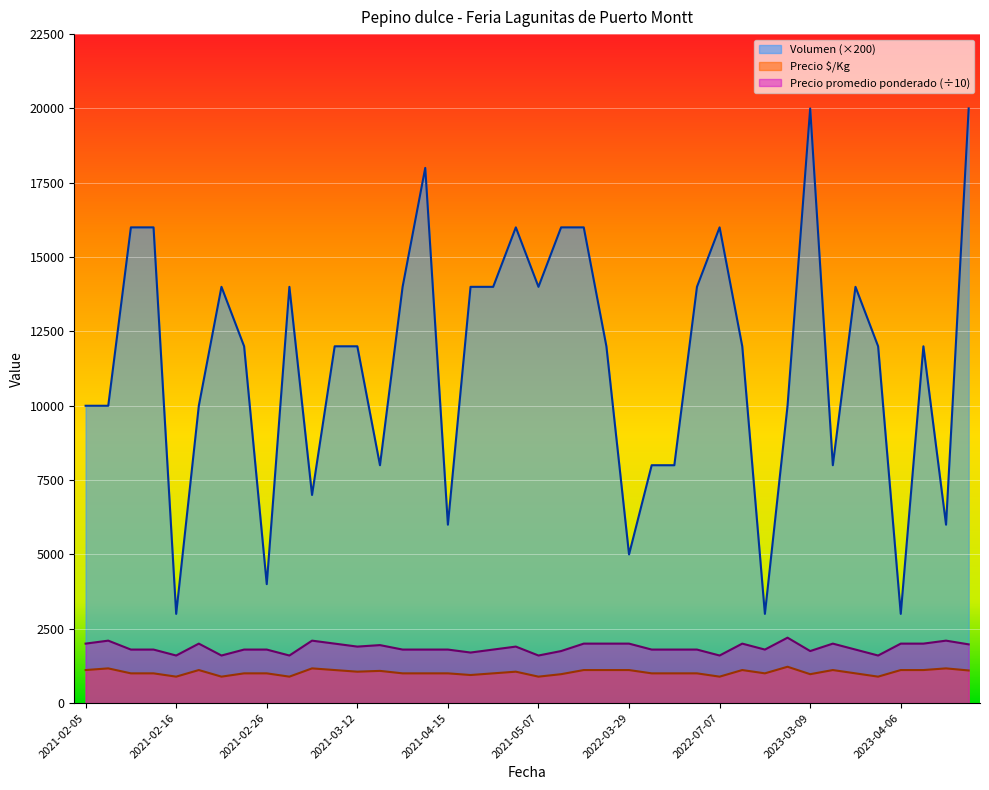

What are all the series names shown in the legend?

Volumen (×200), Precio $/Kg, Precio promedio ponderado (÷10)